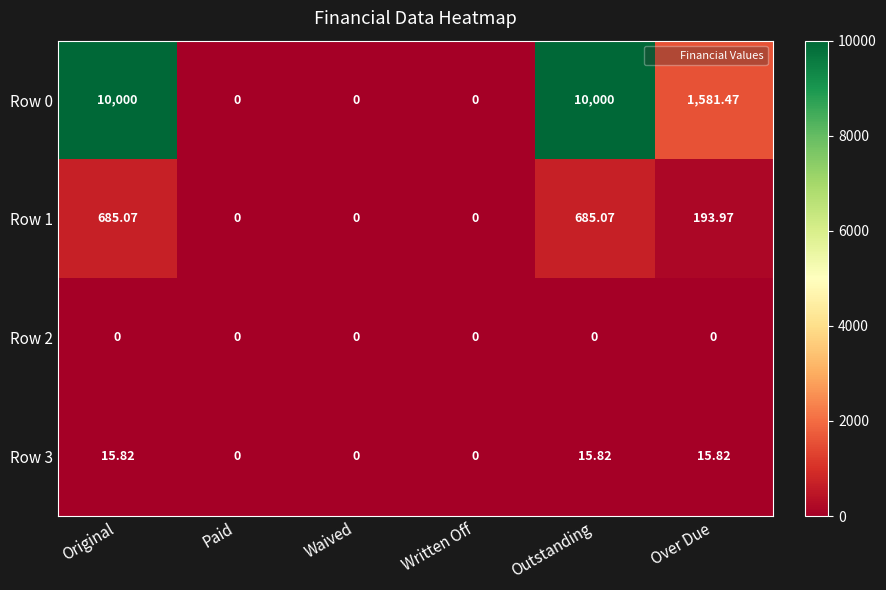

Rank the series at Outstanding from lowest to highest value.

Row 2, Row 3, Row 1, Row 0